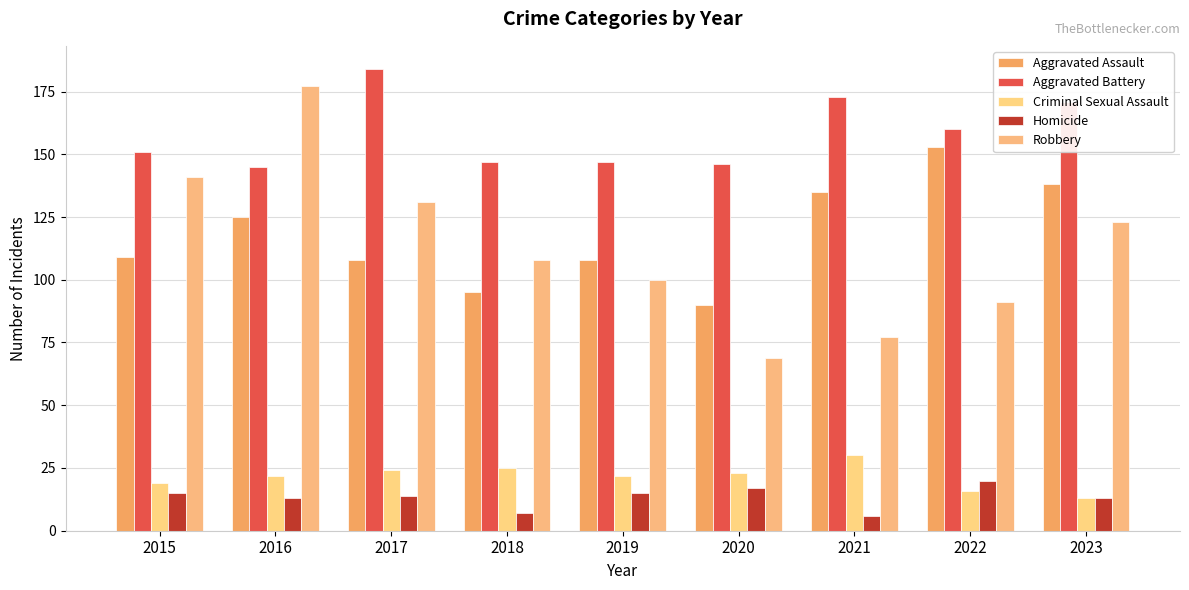

What is the value of the Aggravated Assault bar at the 9th from the left?

138